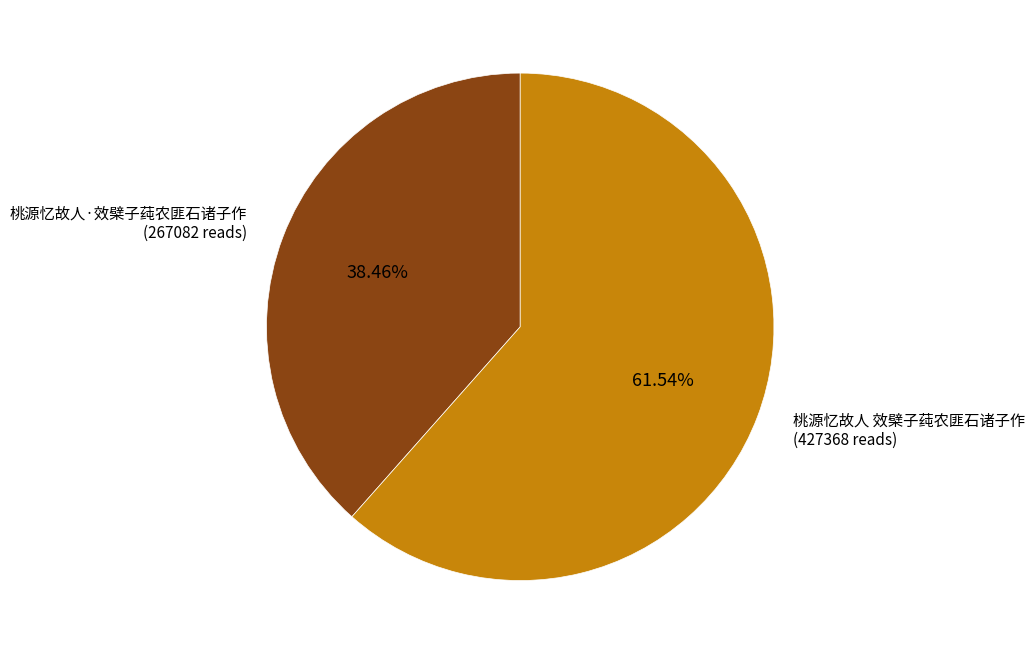

To the nearest percent, what is the difference between the largest and smallest slice percentages?

23%